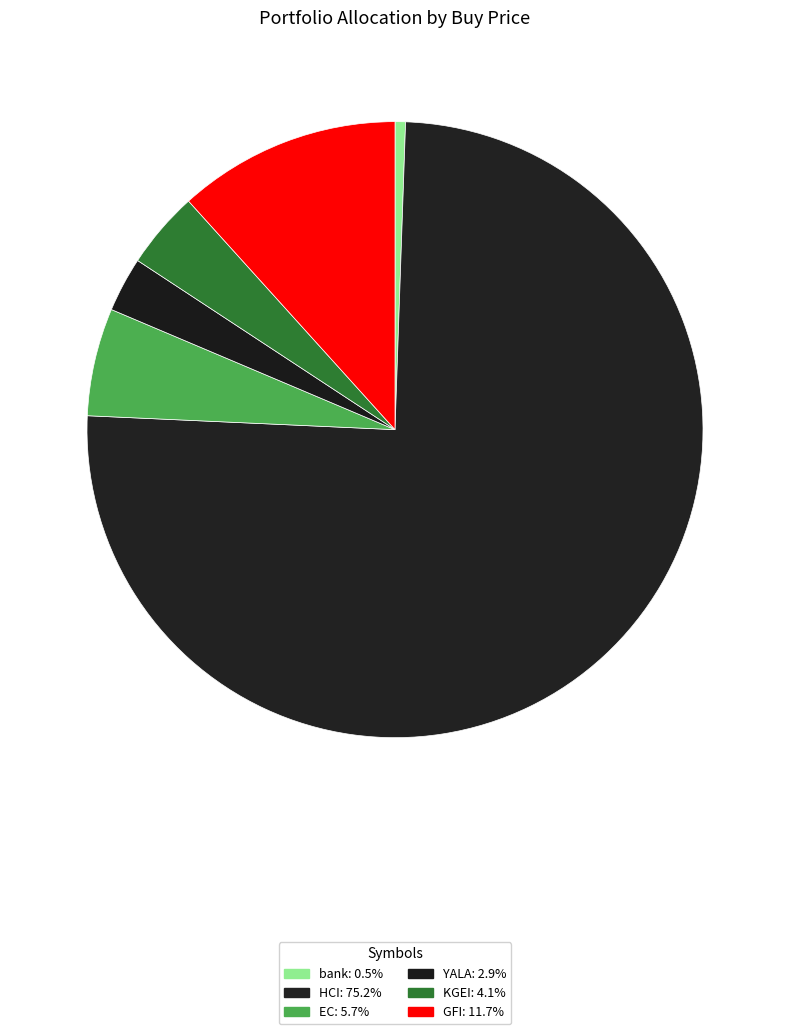

Rank the categories by value from lowest to highest.

bank, YALA, KGEI, EC, GFI, HCI